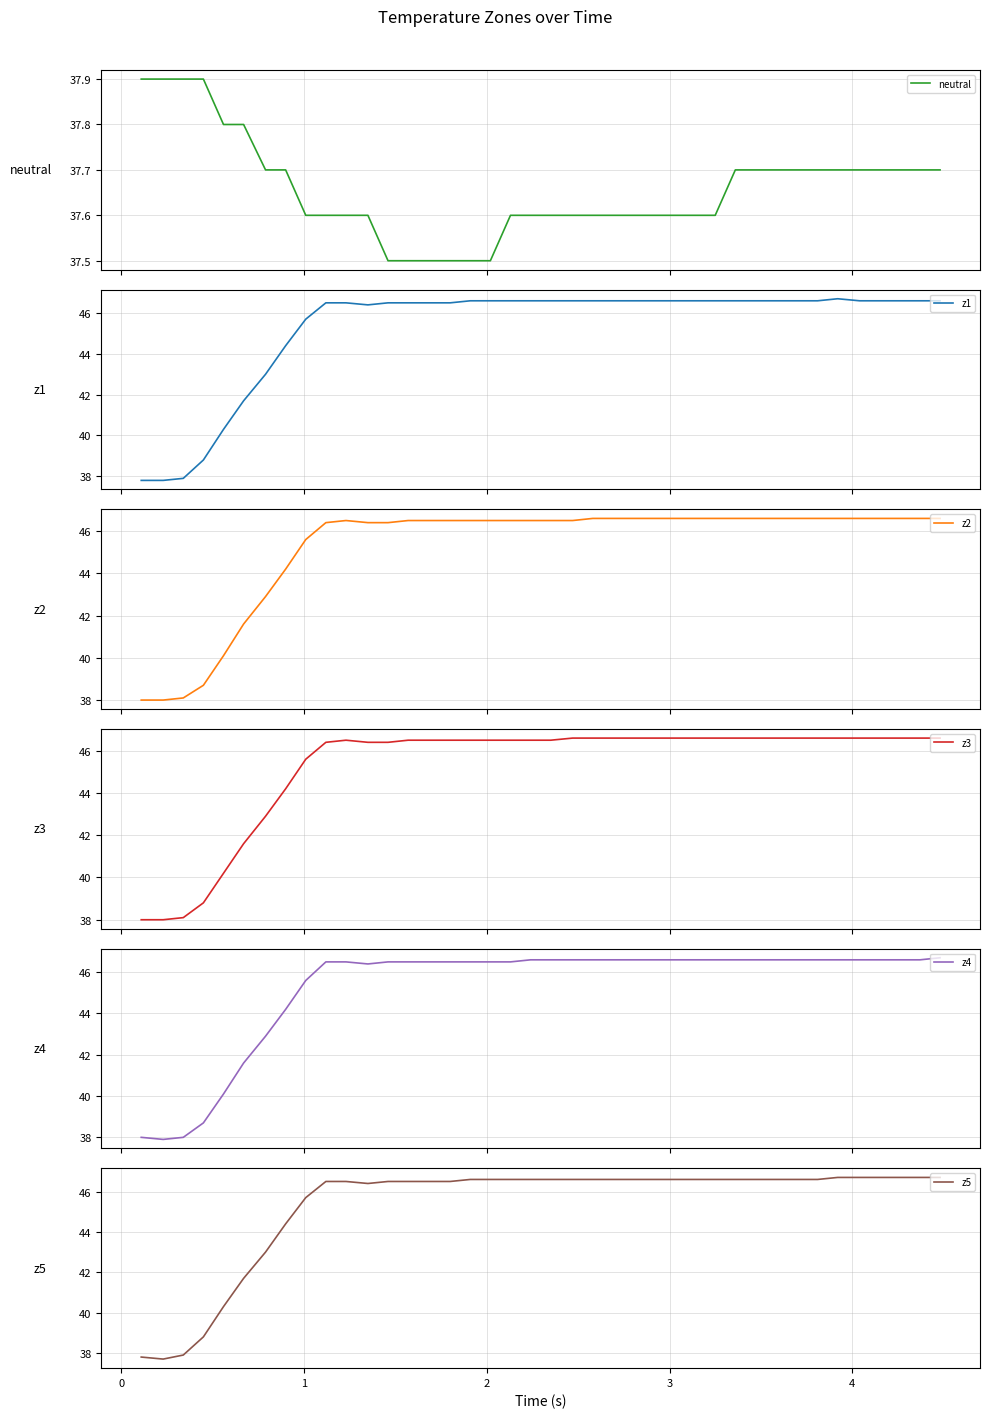

What is the average value of the z5 series?

45.3